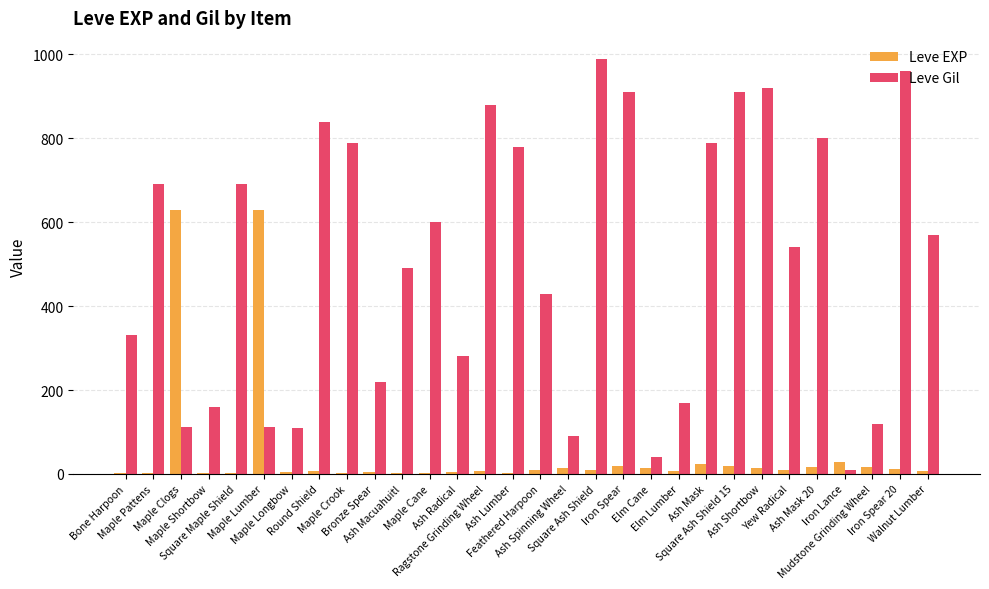

What is the sum of all Leve Gil values?

15335